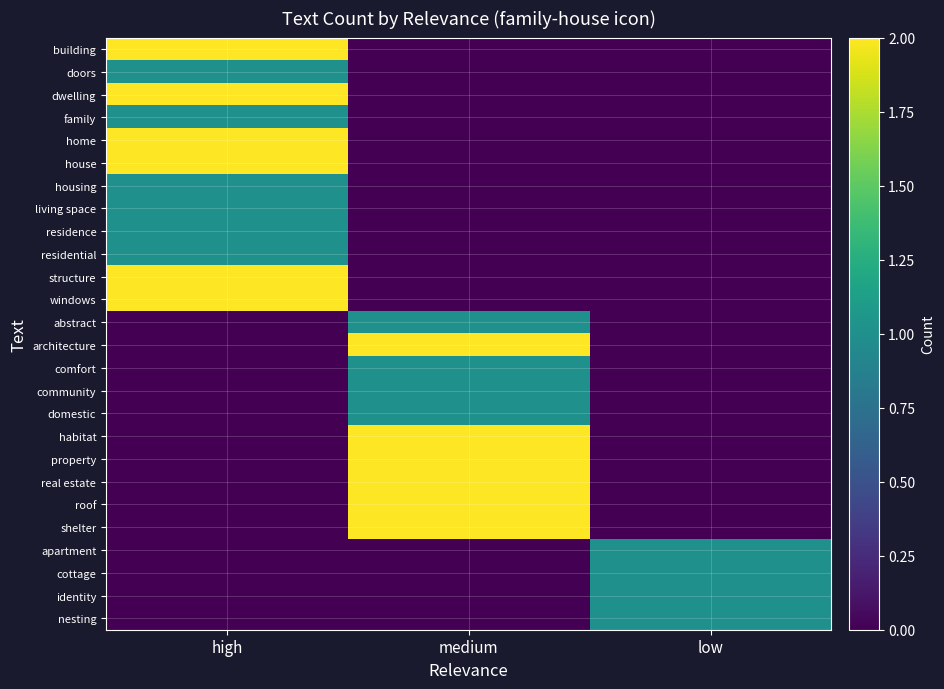

What is the difference between the highest and lowest values at high?

2